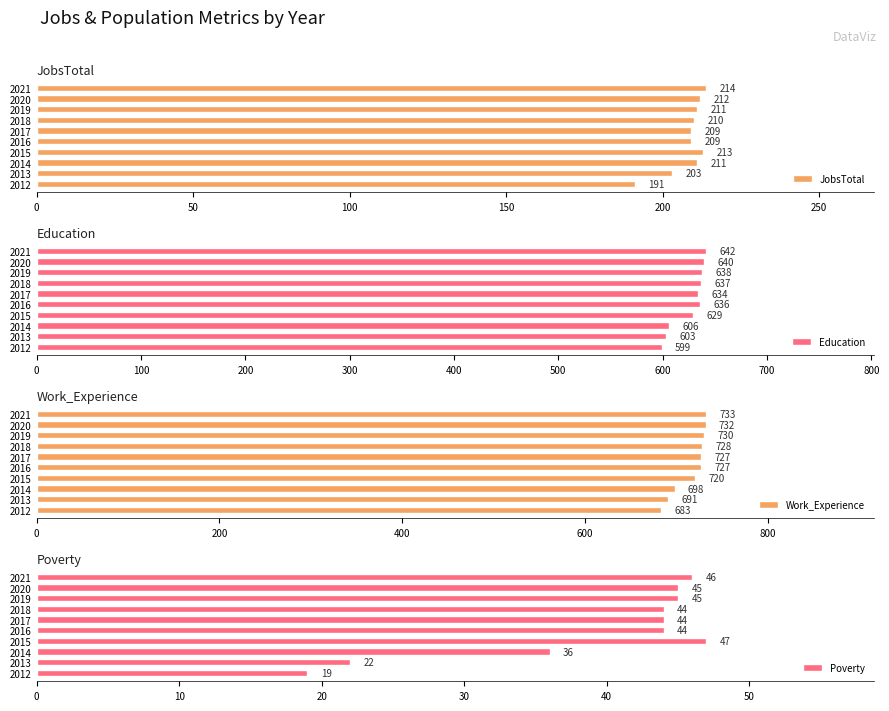

What is the maximum value for JobsTotal?

214